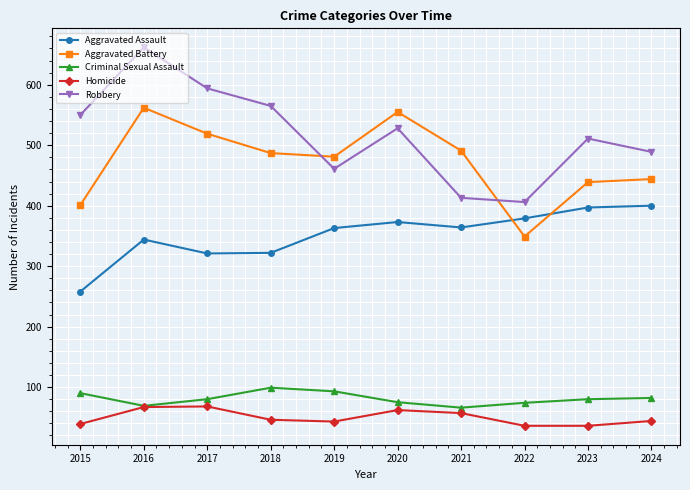

Which series changed the most between 2018 and 2020?

Aggravated Battery